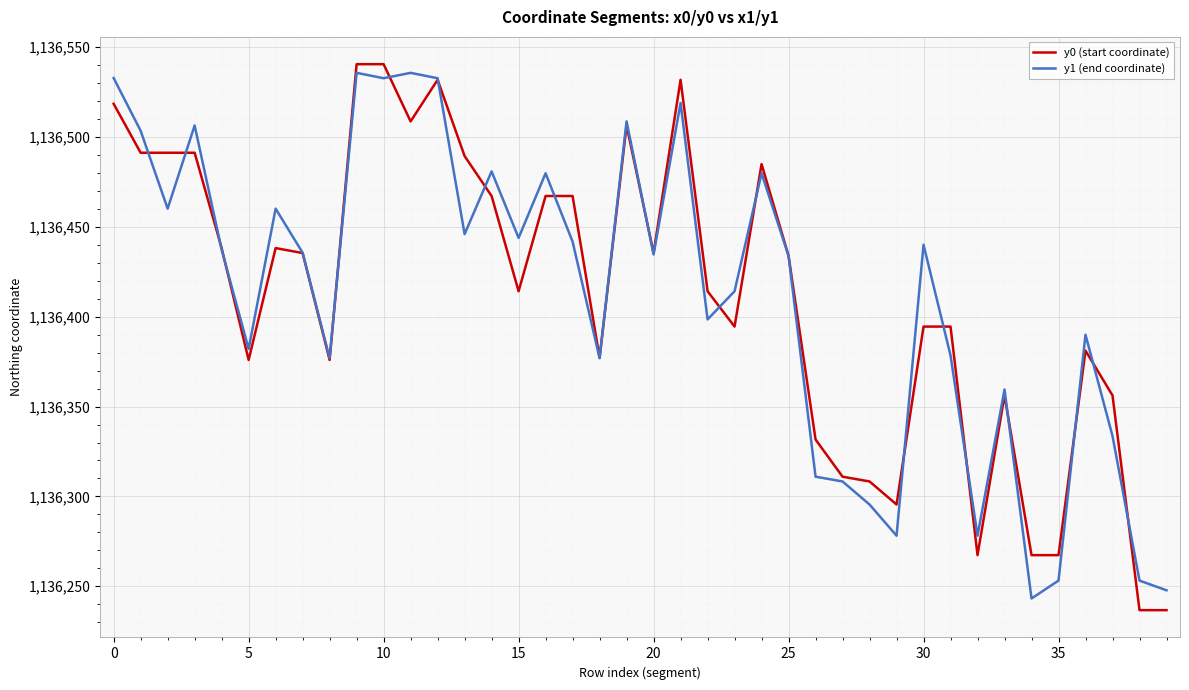

What is the lowest value of the y0 (start coordinate) series?

1136236.7